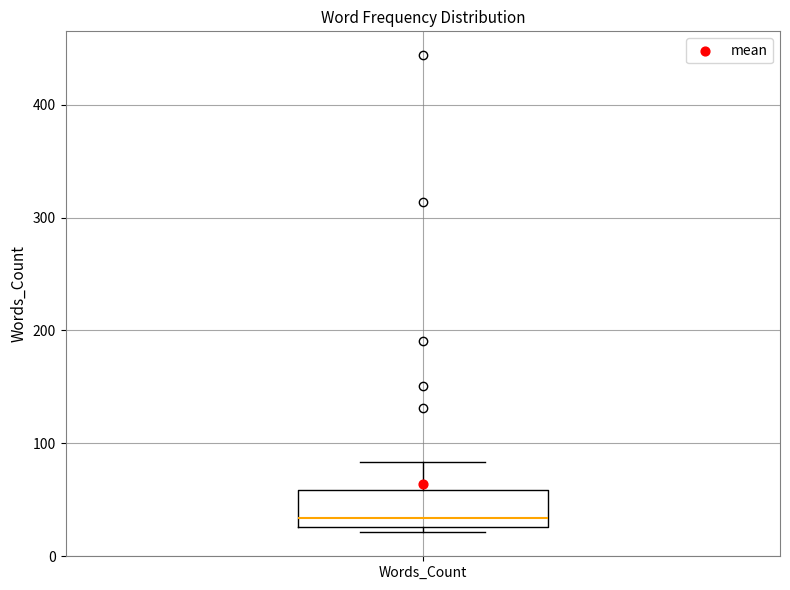

Read this box plot against the y-axis: the position of the median line, the range covered by the box, and the ends of both whiskers. The values are not printed on the chart, so give them approximately, as read against the axis.

median 30 (just above the box's lower edge), box 30 to 60, whiskers 20 to 80